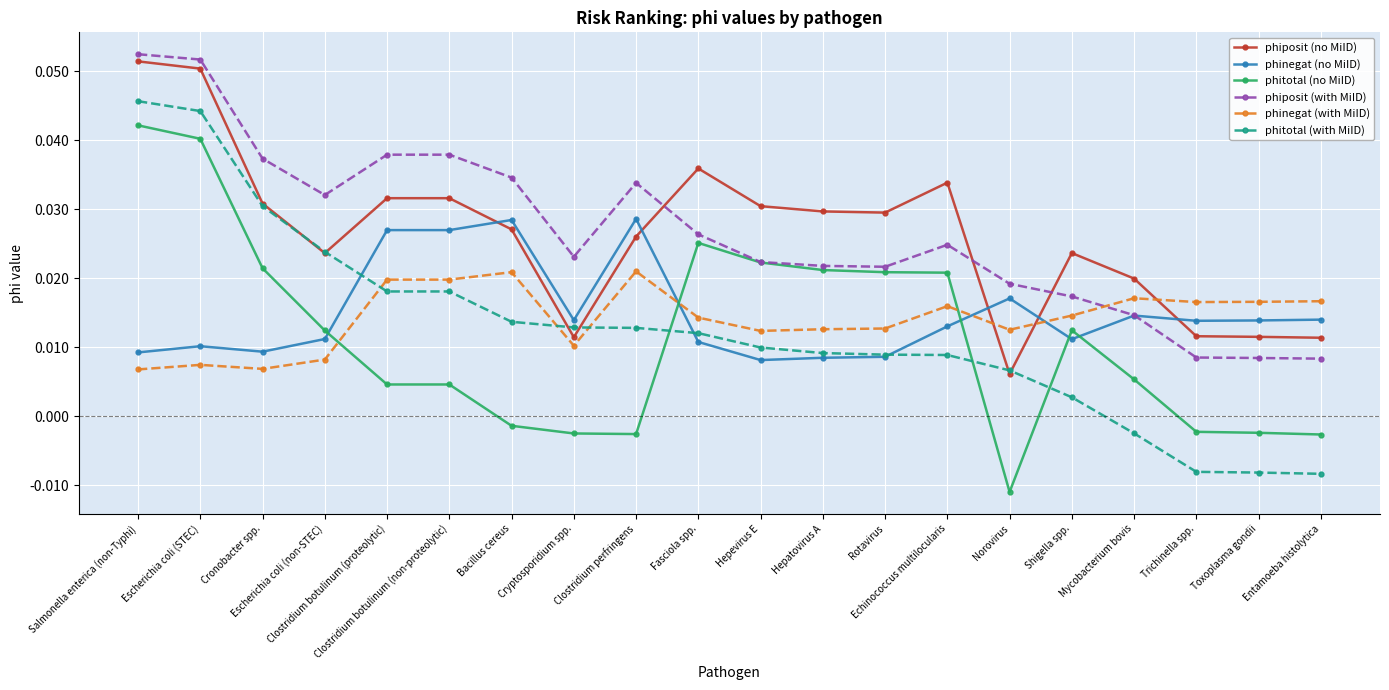

Which series has the largest range (max minus min)?

phitotal (with MiID)